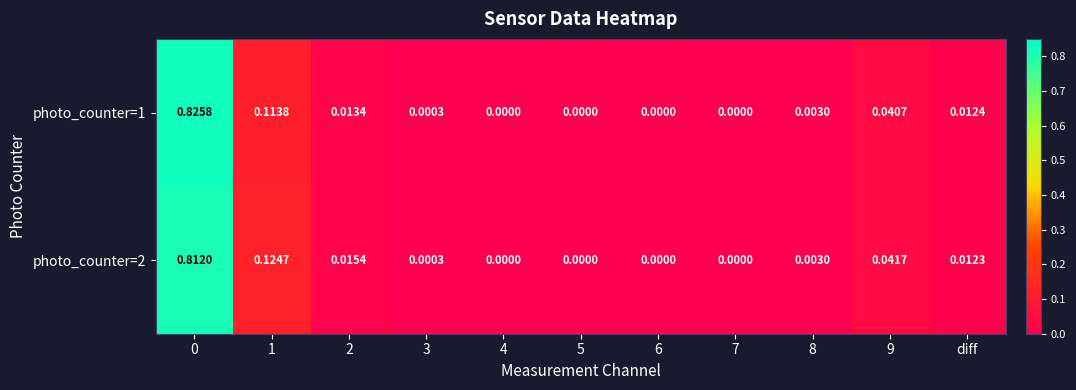

Is the value of photo_counter=2 at 0 greater than the value of photo_counter=1 at 3?

Yes